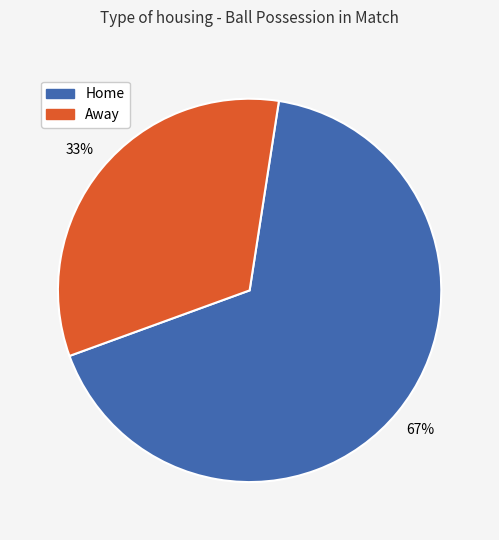

Which category has the smallest portion of the pie?

Away